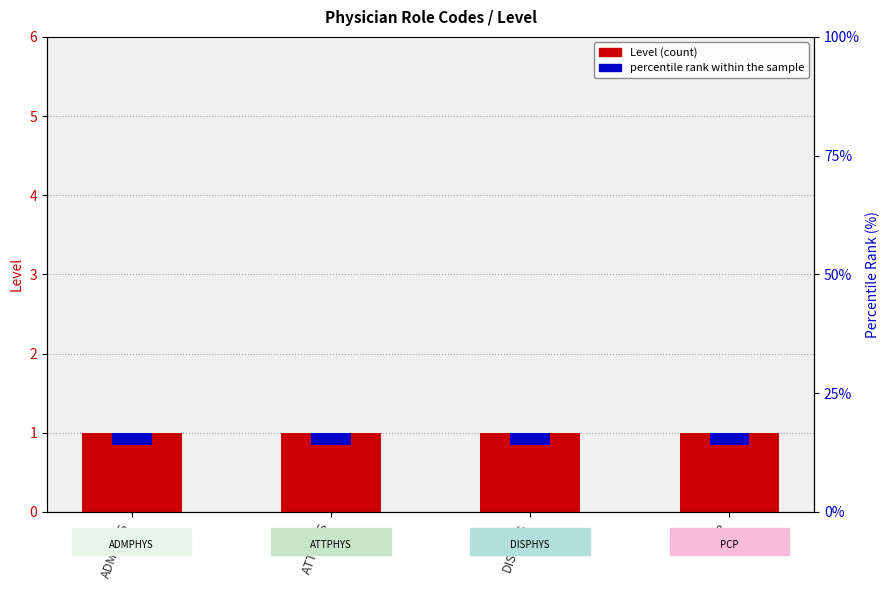

Which category has the highest value in the percentile rank within the sample series?

ADMPHYS